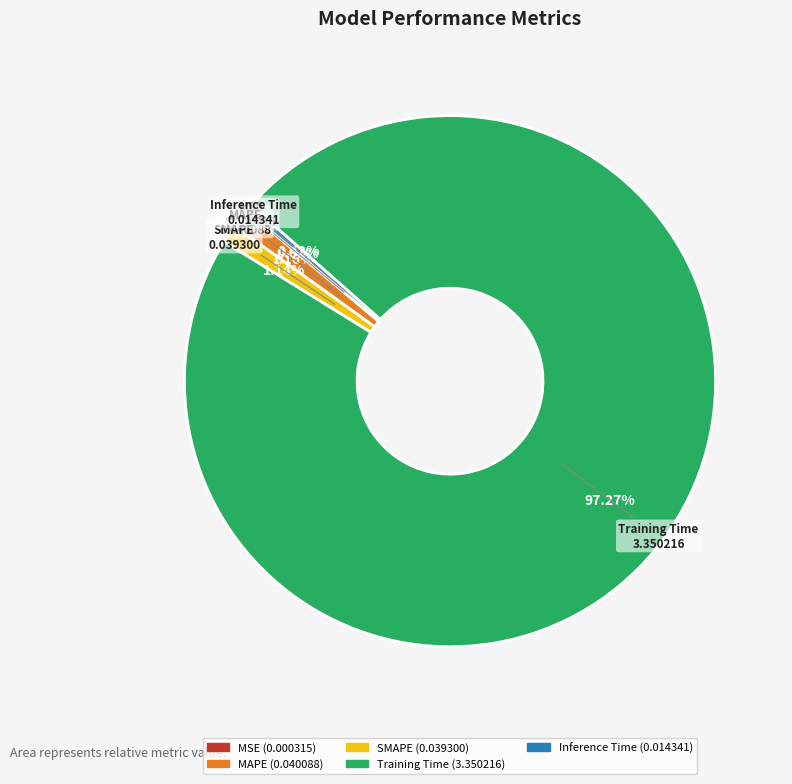

Which category has the biggest portion of the pie?

Training Time